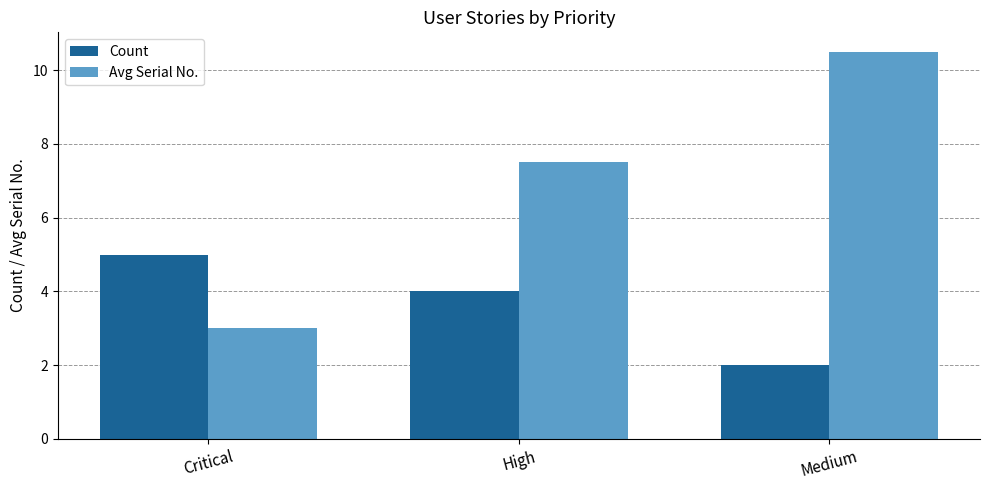

How many series are shown in this chart?

2